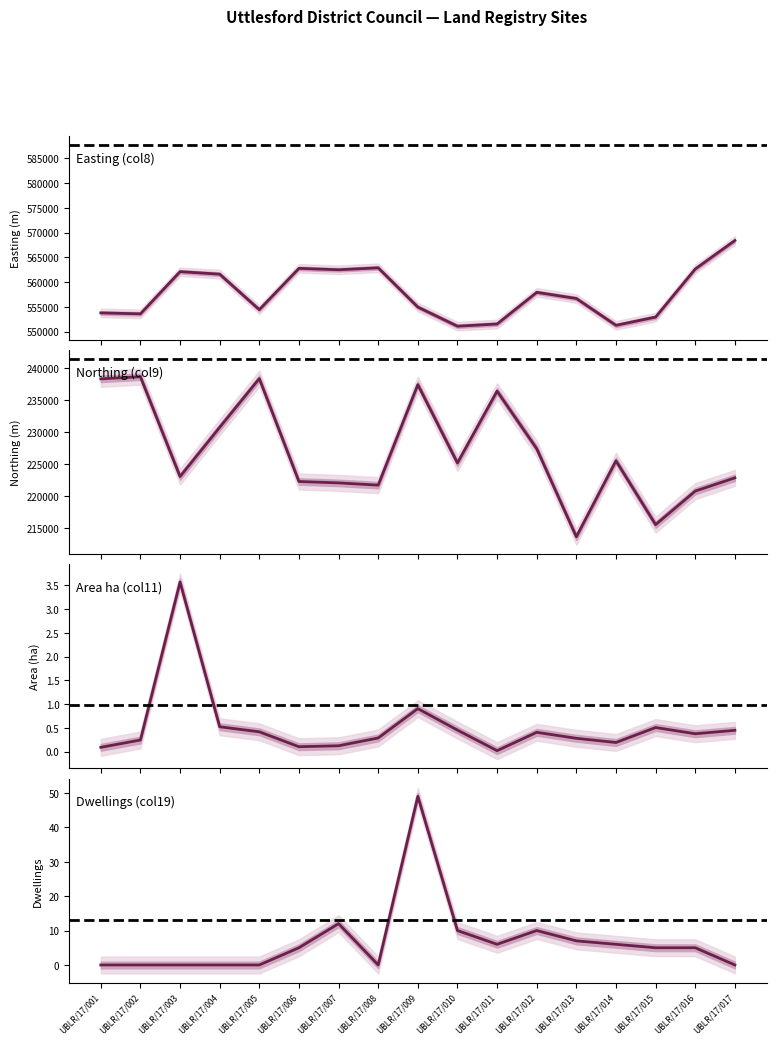

What are all the series names shown in the legend?

Easting (col8), Northing (col9), Area ha (col11), Dwellings (col19)